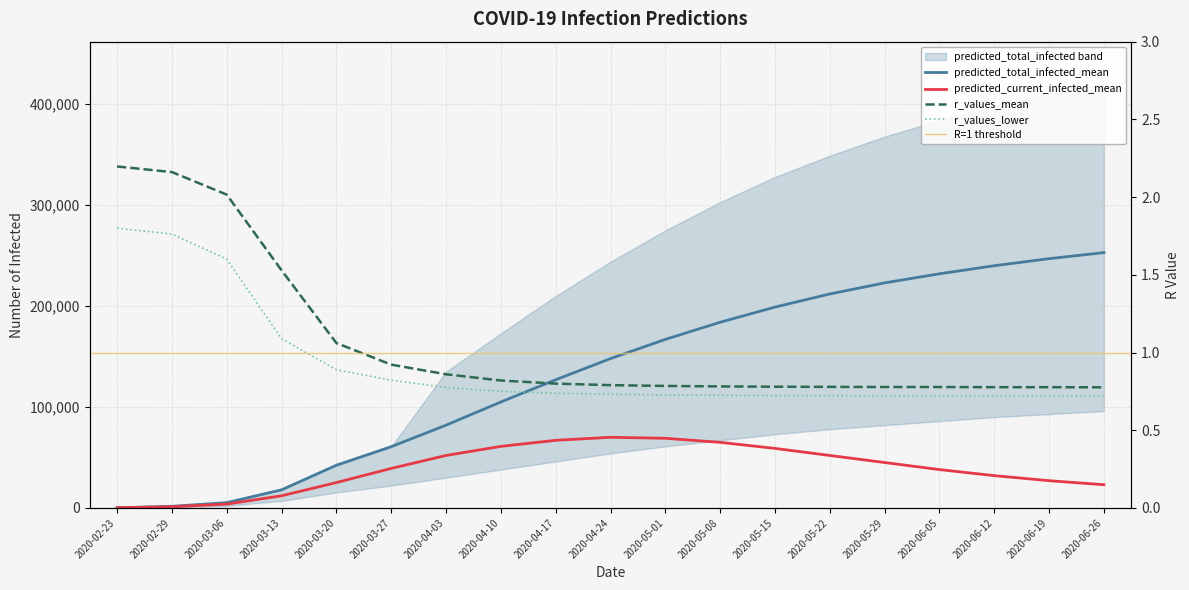

Reading right to left, transcribe all the data shown in this chart.

predicted_current_infected_mean: 23000.0	27000.0	32000.0	38000.0	45000.0	52000.0	59000.0	65000.0	69000.0	70000.0	67000.0	61000.0	52000.0	39150.0	25145.0	12048.0	3799.0	1209.0	173.0
predicted_total_infected_mean: 253000.0	247000.0	240000.0	232000.0	223000.0	212000.0	199000.0	184000.0	167000.0	148000.0	127000.0	105000.0	82000.0	60686.0	42310.0	17948.0	5240.0	1617.0	173.0
r_values_mean: 0.8	0.8	0.8	0.8	0.8	0.8	0.8	0.8	0.8	0.8	0.8	0.8	0.9	0.9	1.1	1.5	2.0	2.2	2.2
r_values_lower: 0.7	0.7	0.7	0.7	0.7	0.7	0.7	0.7	0.7	0.7	0.7	0.8	0.8	0.8	0.9	1.1	1.6	1.8	1.8